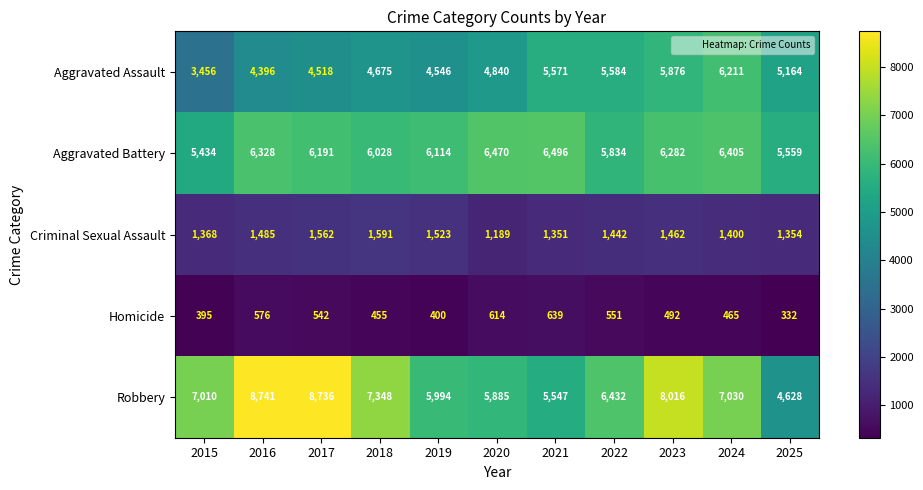

Where is Aggravated Battery nearest to the value 5965?

2018